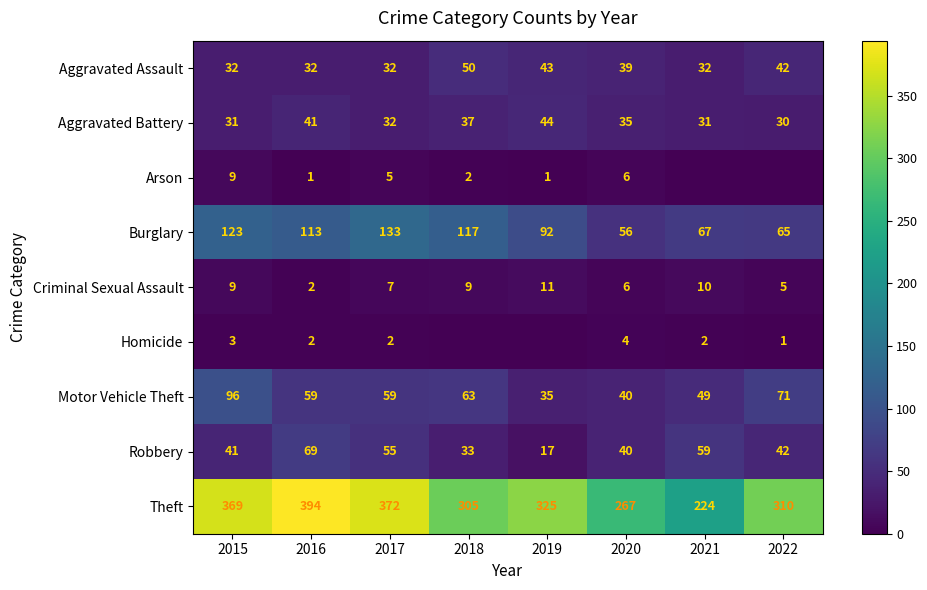

Read the Motor Vehicle Theft value at 2018, to the nearest 10.

60